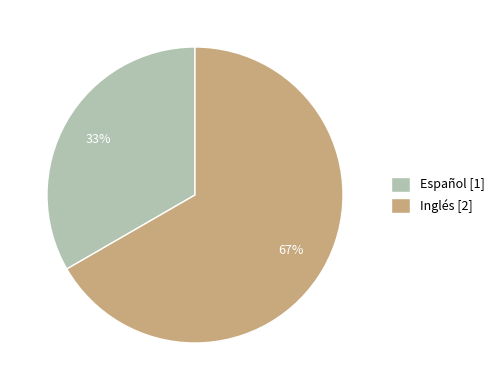

Does Inglés represent more than half of the total?

Yes